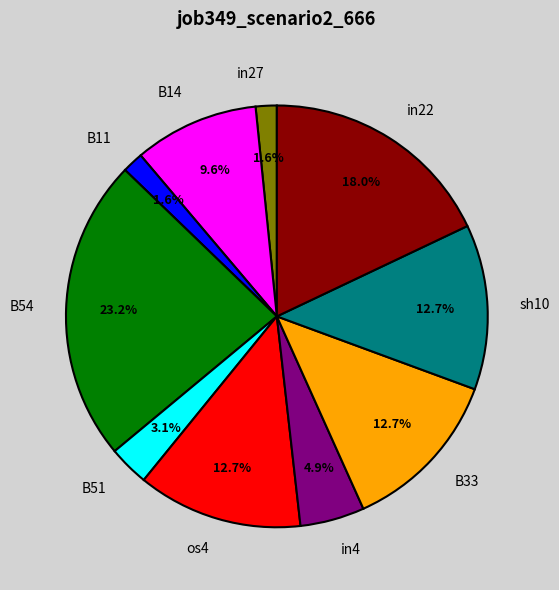

What is the largest slice in the pie chart?

B54